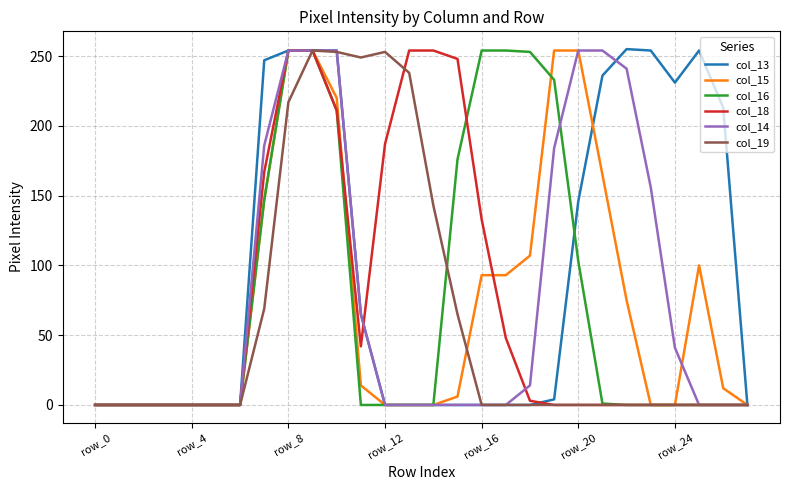

True or false: col_19 has more than 1 points higher than both neighbors.

True